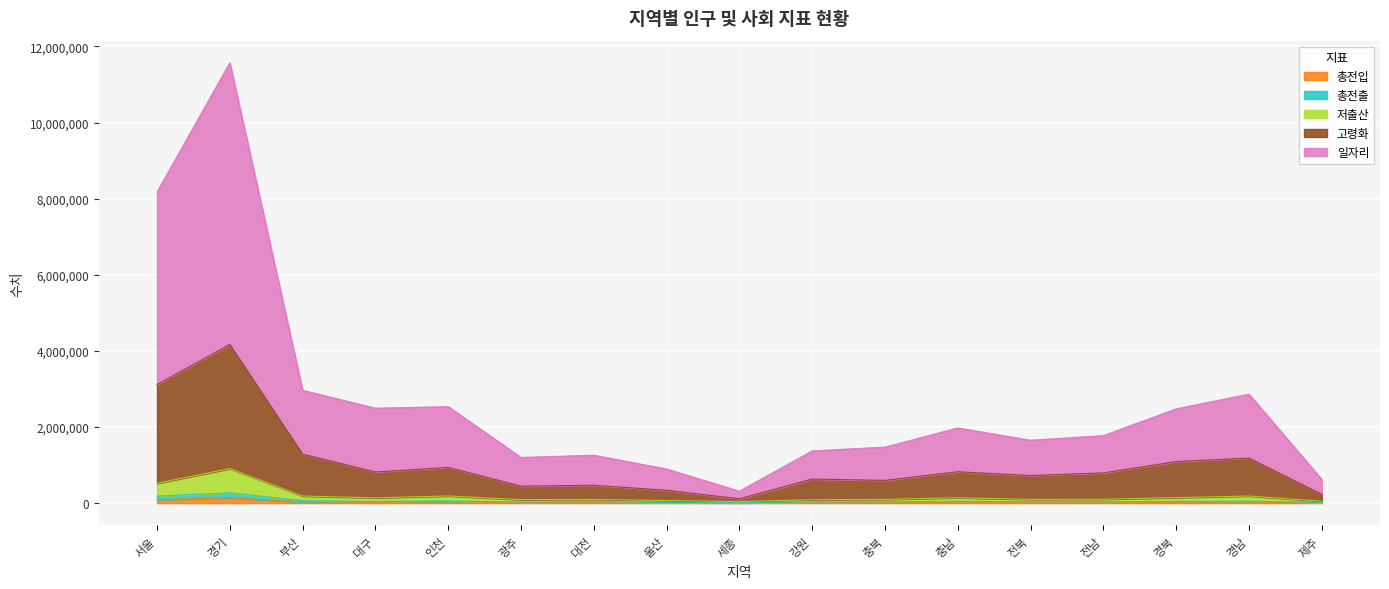

What are all the series names shown in the legend?

총전입, 총전출, 저출산, 고령화, 일자리